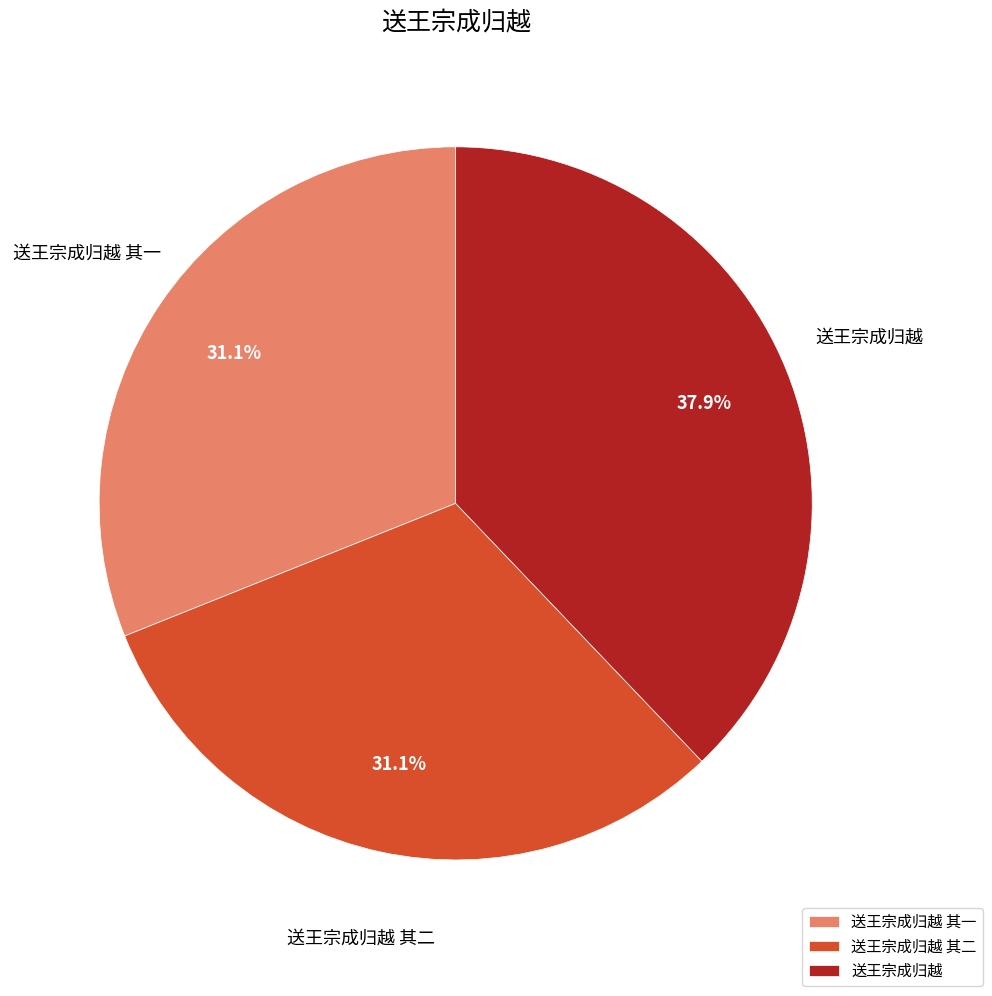

How much of the chart is everything except 送王宗成归越?

62.1%